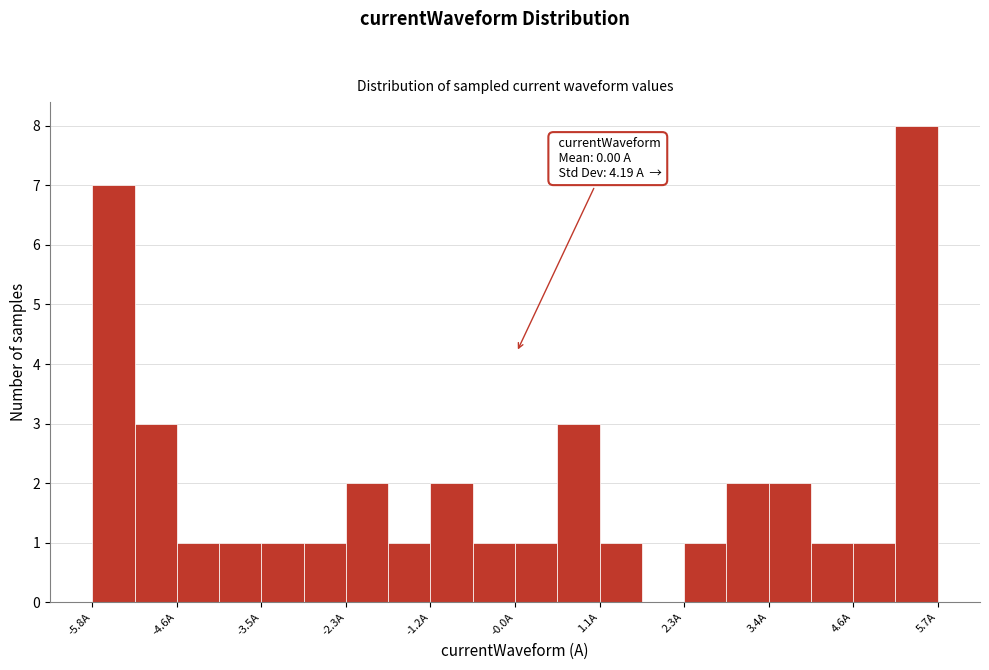

Around what value on the x-axis is the tallest bar? Give the approximate position of its centre, as read against the axis.

5.4